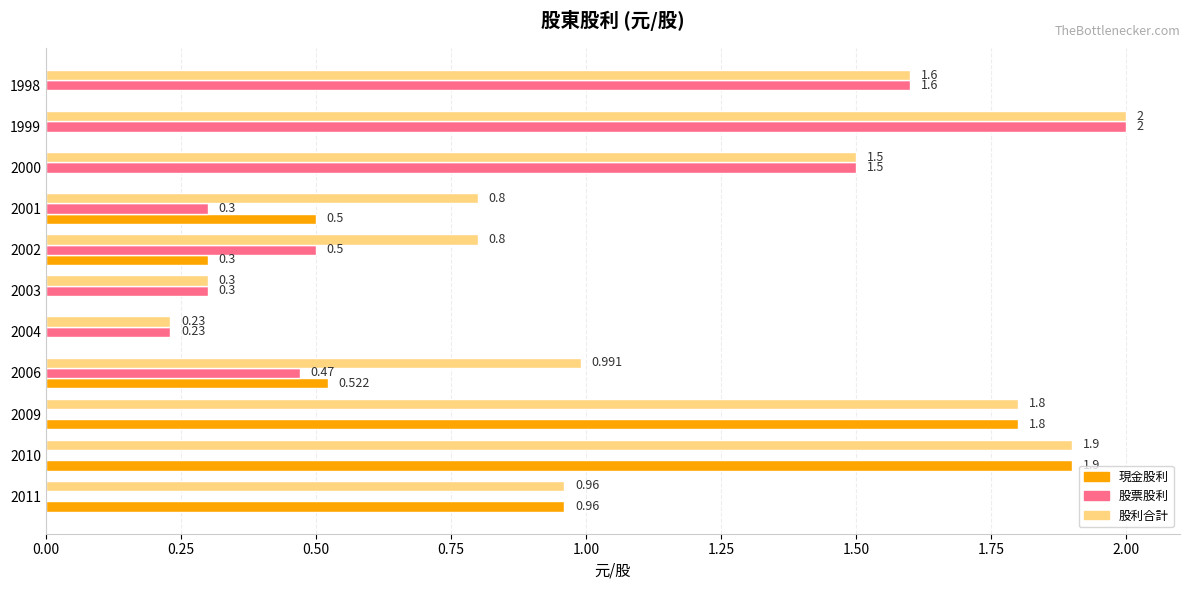

Between 2002 and 1999, which series saw the biggest shift?

股票股利